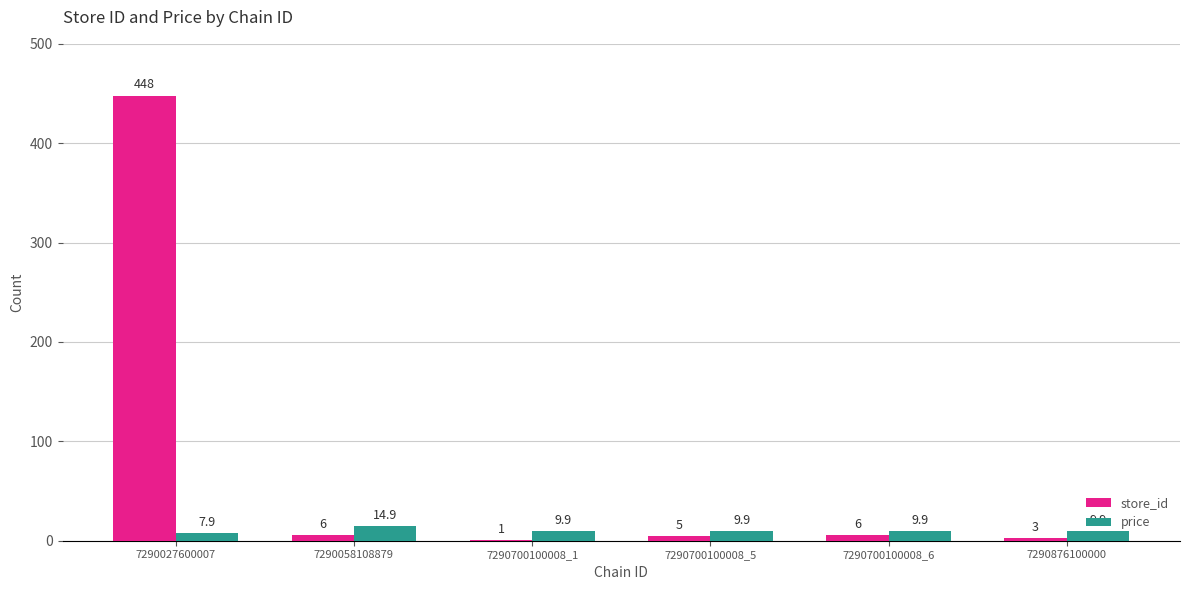

What is the sum of all price values?

62.4